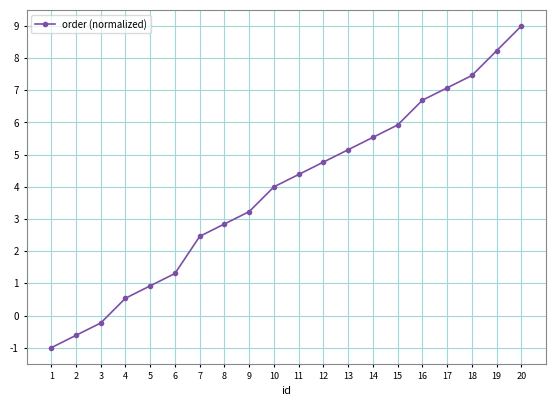

Reading left to right, what are all the values shown in this chart?

1=-1.0	2=-0.6	3=-0.2	4=0.5	5=0.9	6=1.3	7=2.5	8=2.8	9=3.2	10=4.0	11=4.4	12=4.8	13=5.2	14=5.5	15=5.9	16=6.7	17=7.1	18=7.5	19=8.2	20=9.0